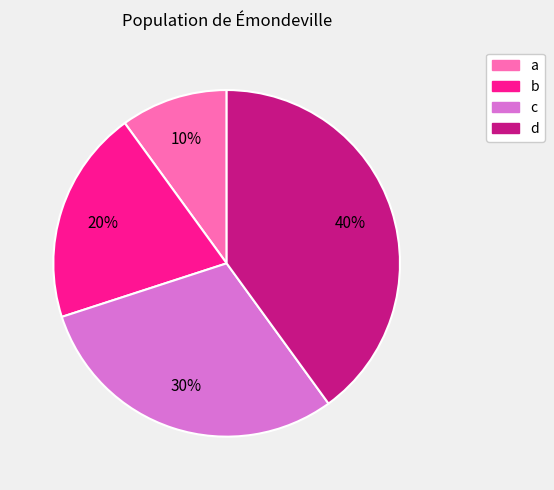

Is the sum of b and a greater than half?

No